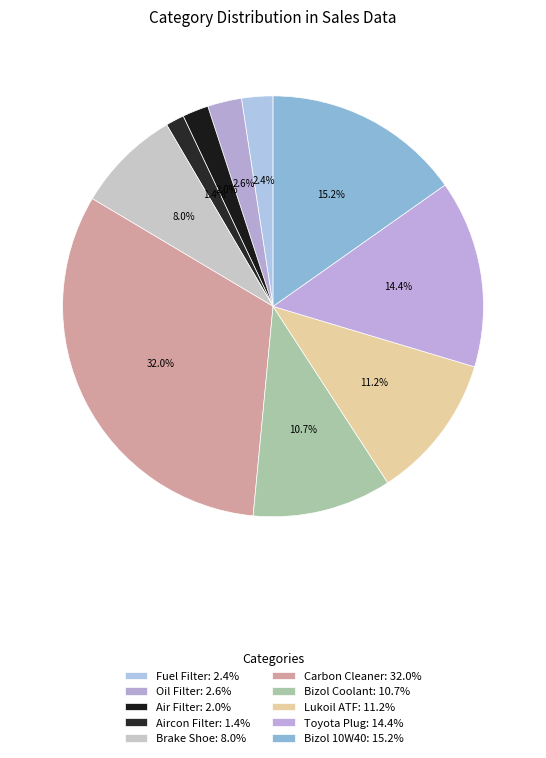

To the nearest percent, what is the average slice percentage?

10%